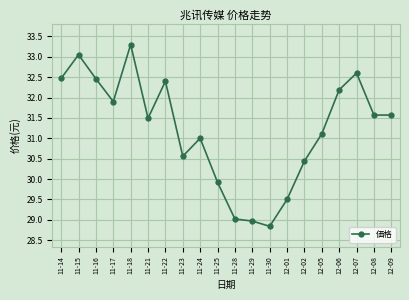

What position from the right is 11-14?

20